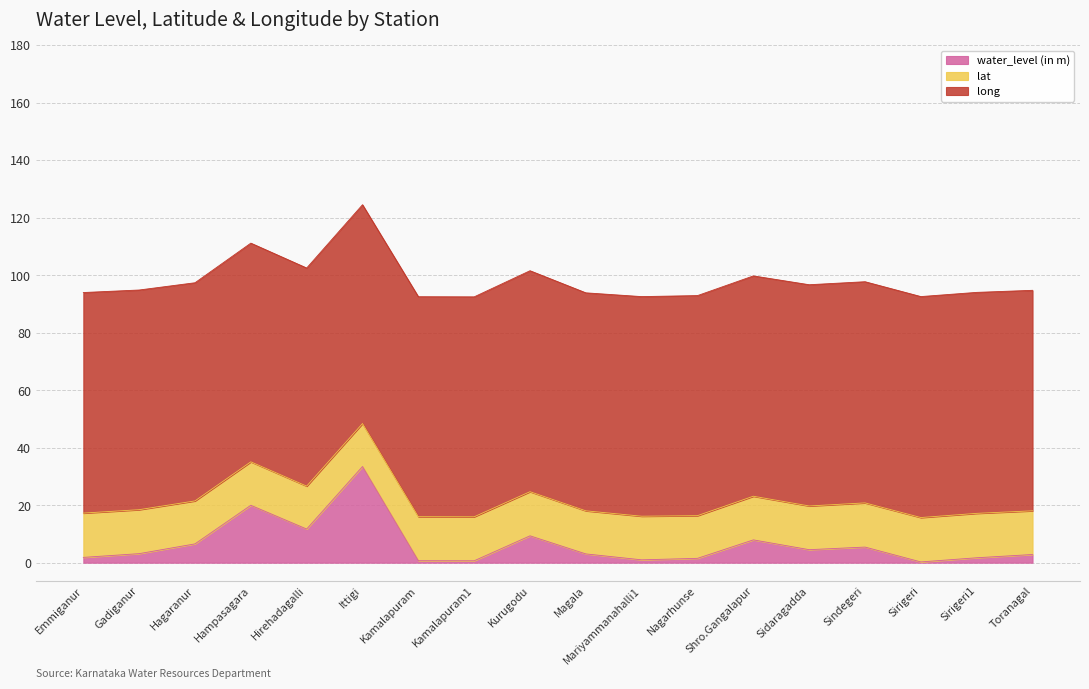

Where is the first local maximum for lat?

Hampasagara